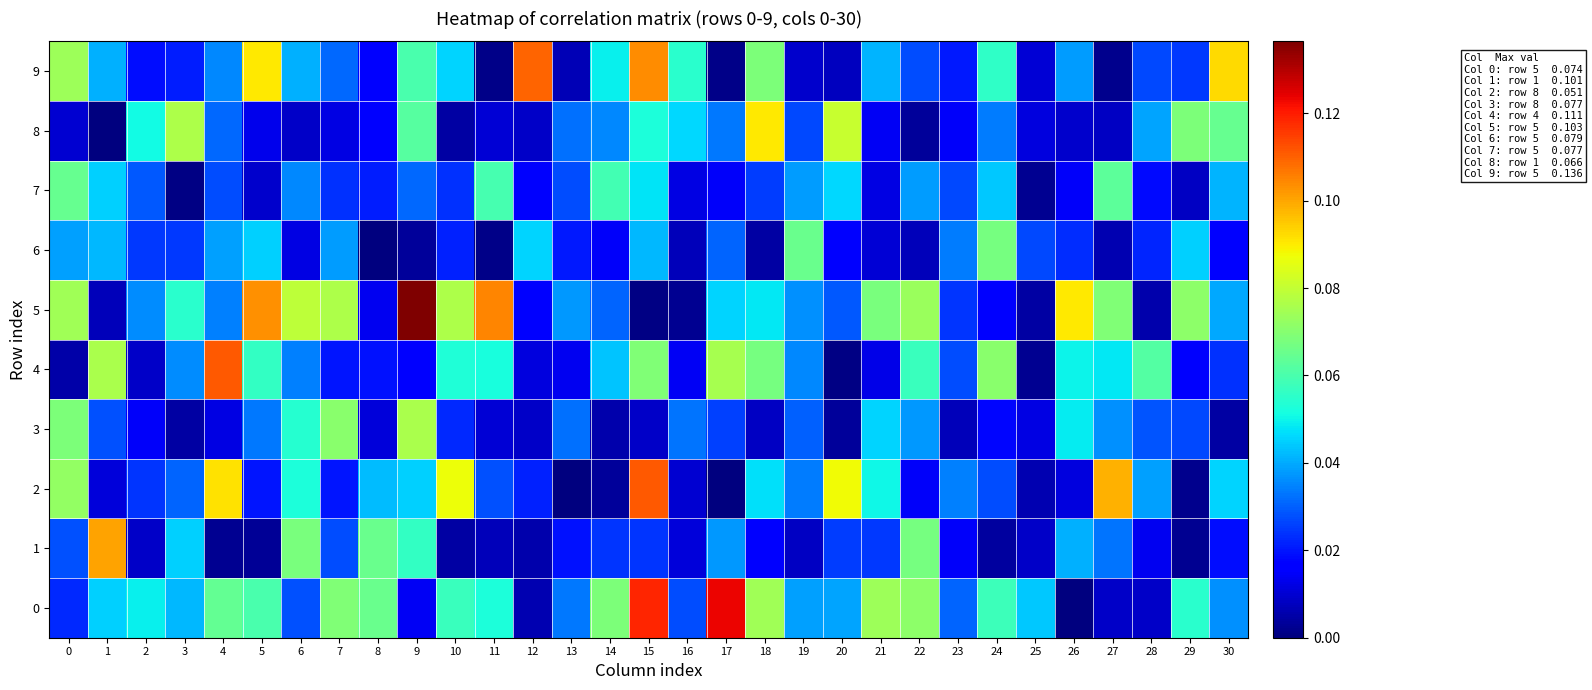

Reading right to left, list all the values displayed in this chart.

0: 30=0.0	29=0.1	28=0.0	27=0.0	26=0.0	25=0.0	24=0.1	23=0.0	22=0.1	21=0.1	20=0.0	19=0.0	18=0.1	17=0.1	16=0.0	15=0.1	14=0.1	13=0.0	12=0.0	11=0.1	10=0.1	9=0.0	8=0.1	7=0.1	6=0.0	5=0.1	4=0.1	3=0.0	2=0.0	1=0.0	0=0.0
1: 30=0.0	29=0.0	28=0.0	27=0.0	26=0.0	25=0.0	24=0.0	23=0.0	22=0.1	21=0.0	20=0.0	19=0.0	18=0.0	17=0.0	16=0.0	15=0.0	14=0.0	13=0.0	12=0.0	11=0.0	10=0.0	9=0.1	8=0.1	7=0.0	6=0.1	5=0.0	4=0.0	3=0.0	2=0.0	1=0.1	0=0.0
2: 30=0.0	29=0.0	28=0.0	27=0.1	26=0.0	25=0.0	24=0.0	23=0.0	22=0.0	21=0.1	20=0.1	19=0.0	18=0.0	17=0.0	16=0.0	15=0.1	14=0.0	13=0.0	12=0.0	11=0.0	10=0.1	9=0.0	8=0.0	7=0.0	6=0.1	5=0.0	4=0.1	3=0.0	2=0.0	1=0.0	0=0.1
3: 30=0.0	29=0.0	28=0.0	27=0.0	26=0.0	25=0.0	24=0.0	23=0.0	22=0.0	21=0.0	20=0.0	19=0.0	18=0.0	17=0.0	16=0.0	15=0.0	14=0.0	13=0.0	12=0.0	11=0.0	10=0.0	9=0.1	8=0.0	7=0.1	6=0.1	5=0.0	4=0.0	3=0.0	2=0.0	1=0.0	0=0.1
4: 30=0.0	29=0.0	28=0.1	27=0.0	26=0.1	25=0.0	24=0.1	23=0.0	22=0.1	21=0.0	20=0.0	19=0.0	18=0.1	17=0.1	16=0.0	15=0.1	14=0.0	13=0.0	12=0.0	11=0.1	10=0.1	9=0.0	8=0.0	7=0.0	6=0.0	5=0.1	4=0.1	3=0.0	2=0.0	1=0.1	0=0.0
5: 30=0.0	29=0.1	28=0.0	27=0.1	26=0.1	25=0.0	24=0.0	23=0.0	22=0.1	21=0.1	20=0.0	19=0.0	18=0.0	17=0.0	16=0.0	15=0.0	14=0.0	13=0.0	12=0.0	11=0.1	10=0.1	9=0.1	8=0.0	7=0.1	6=0.1	5=0.1	4=0.0	3=0.1	2=0.0	1=0.0	0=0.1
6: 30=0.0	29=0.0	28=0.0	27=0.0	26=0.0	25=0.0	24=0.1	23=0.0	22=0.0	21=0.0	20=0.0	19=0.1	18=0.0	17=0.0	16=0.0	15=0.0	14=0.0	13=0.0	12=0.0	11=0.0	10=0.0	9=0.0	8=0.0	7=0.0	6=0.0	5=0.0	4=0.0	3=0.0	2=0.0	1=0.0	0=0.0
7: 30=0.0	29=0.0	28=0.0	27=0.1	26=0.0	25=0.0	24=0.0	23=0.0	22=0.0	21=0.0	20=0.0	19=0.0	18=0.0	17=0.0	16=0.0	15=0.0	14=0.1	13=0.0	12=0.0	11=0.1	10=0.0	9=0.0	8=0.0	7=0.0	6=0.0	5=0.0	4=0.0	3=0.0	2=0.0	1=0.0	0=0.1
8: 30=0.1	29=0.1	28=0.0	27=0.0	26=0.0	25=0.0	24=0.0	23=0.0	22=0.0	21=0.0	20=0.1	19=0.0	18=0.1	17=0.0	16=0.0	15=0.1	14=0.0	13=0.0	12=0.0	11=0.0	10=0.0	9=0.1	8=0.0	7=0.0	6=0.0	5=0.0	4=0.0	3=0.1	2=0.1	1=0.0	0=0.0
9: 30=0.1	29=0.0	28=0.0	27=0.0	26=0.0	25=0.0	24=0.1	23=0.0	22=0.0	21=0.0	20=0.0	19=0.0	18=0.1	17=0.0	16=0.1	15=0.1	14=0.0	13=0.0	12=0.1	11=0.0	10=0.0	9=0.1	8=0.0	7=0.0	6=0.0	5=0.1	4=0.0	3=0.0	2=0.0	1=0.0	0=0.1